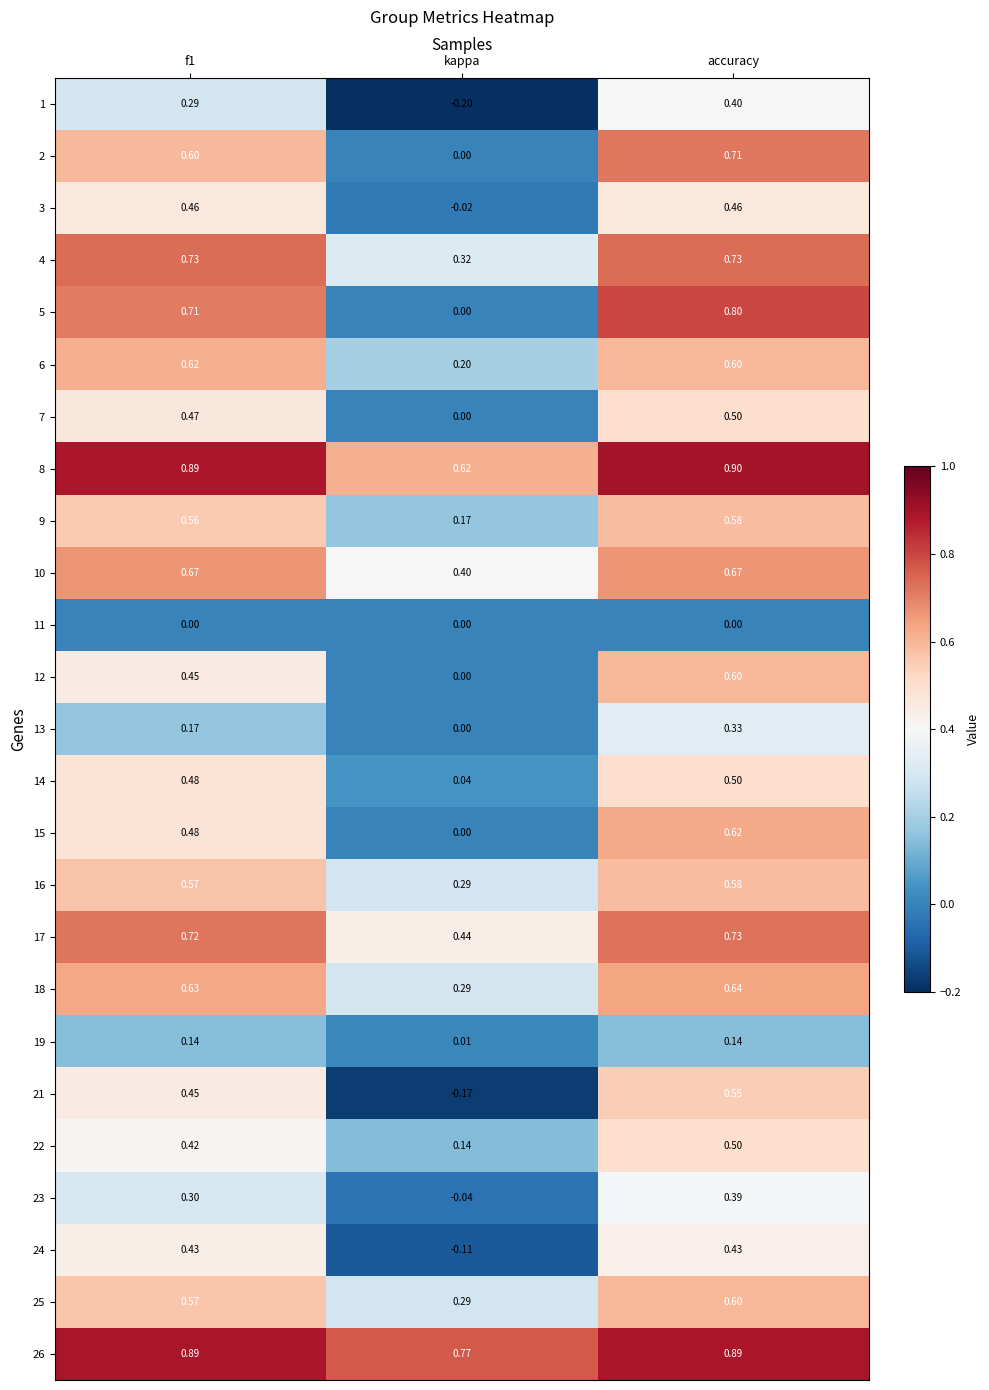

Which series has the widest spread of values?

5